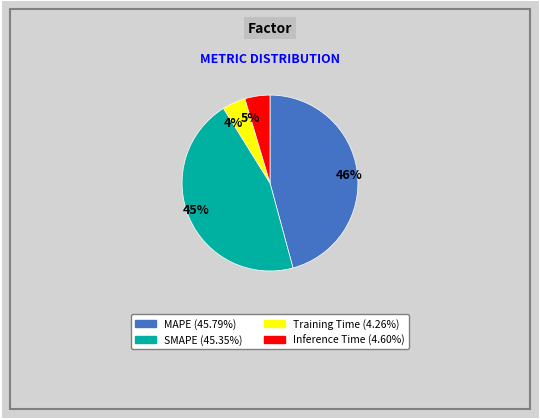

Count the number of slices in the pie.

4